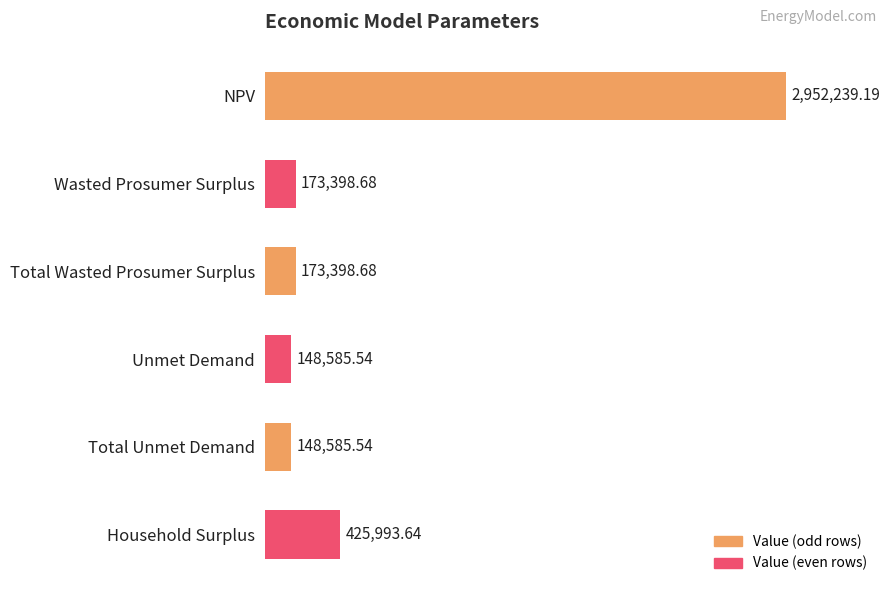

Does the chart contain any negative values?

No